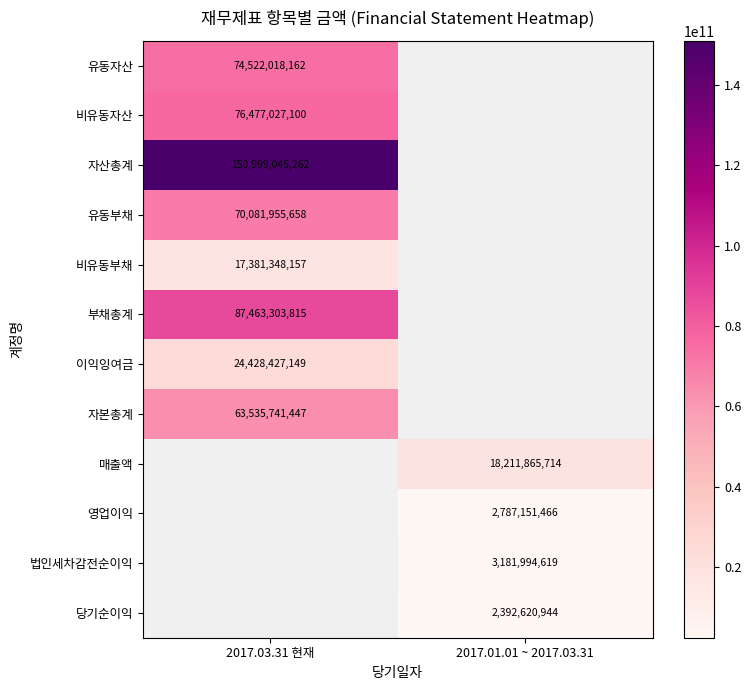

At how many categories does at least one series exceed 56071694647?

1